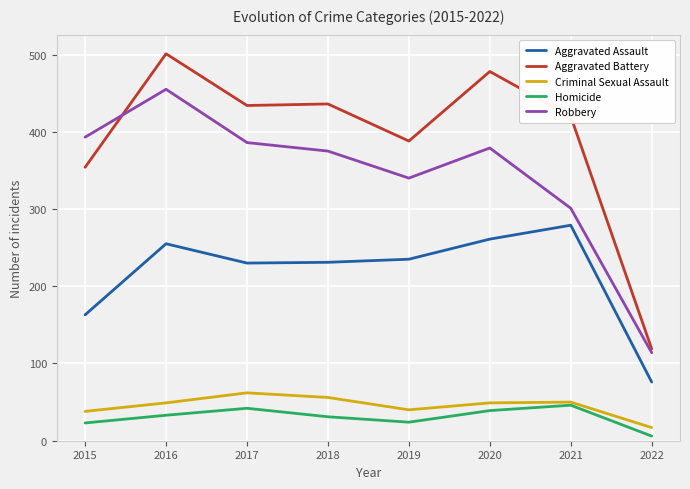

Which series has the largest total across all categories?

Aggravated Battery